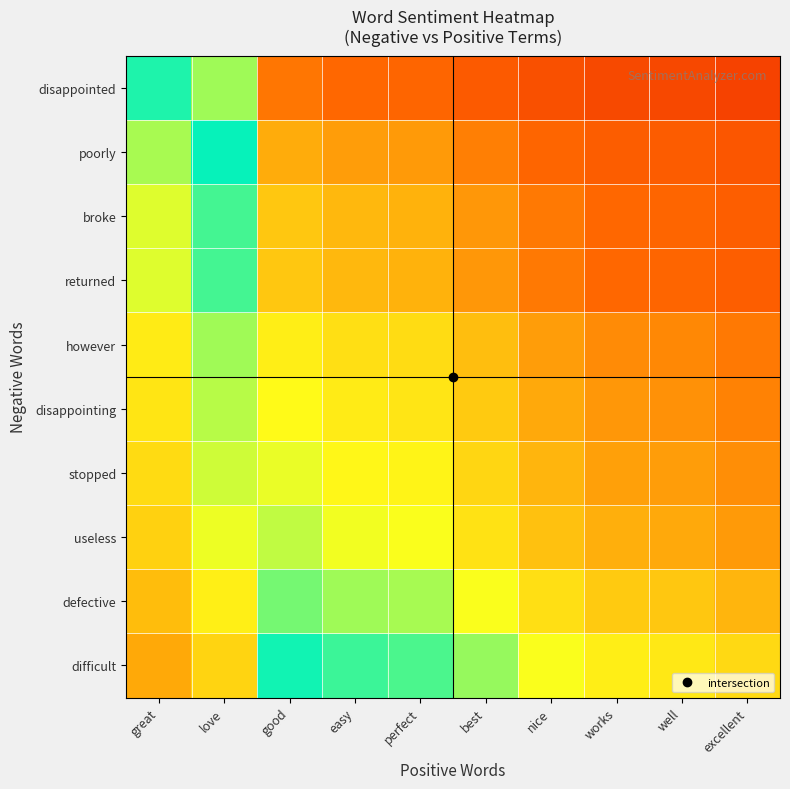

At which category does the chart reach its minimum across all series?

excellent